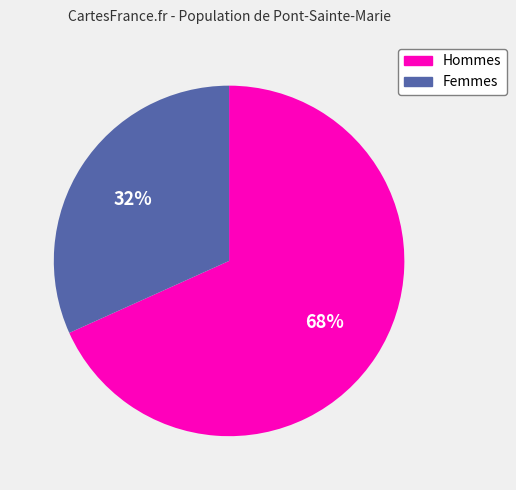

To the nearest percent, what portion does Femmes represent?

32%